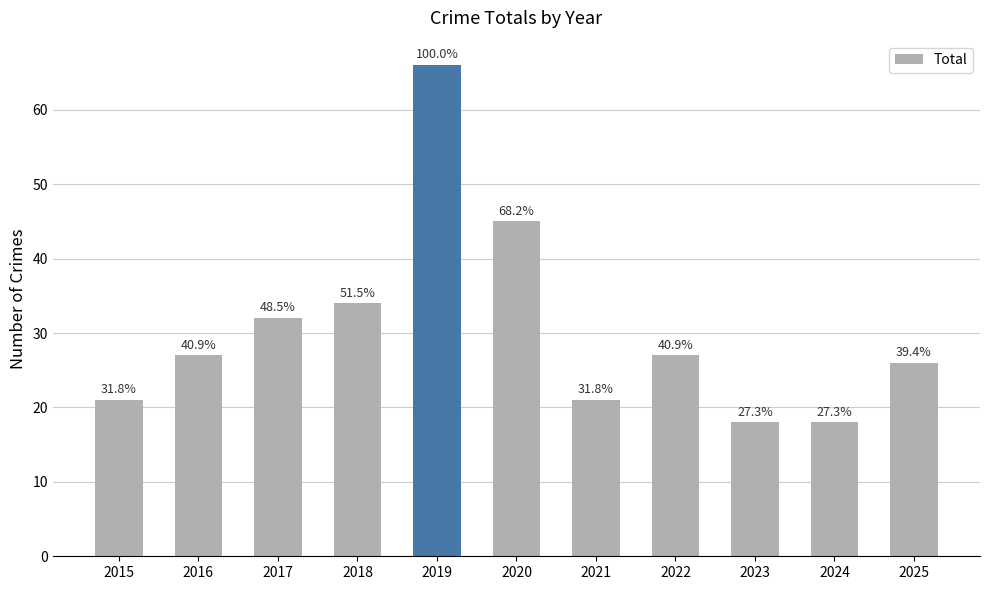

Are the bars grouped side by side (vs. stacked)?

No